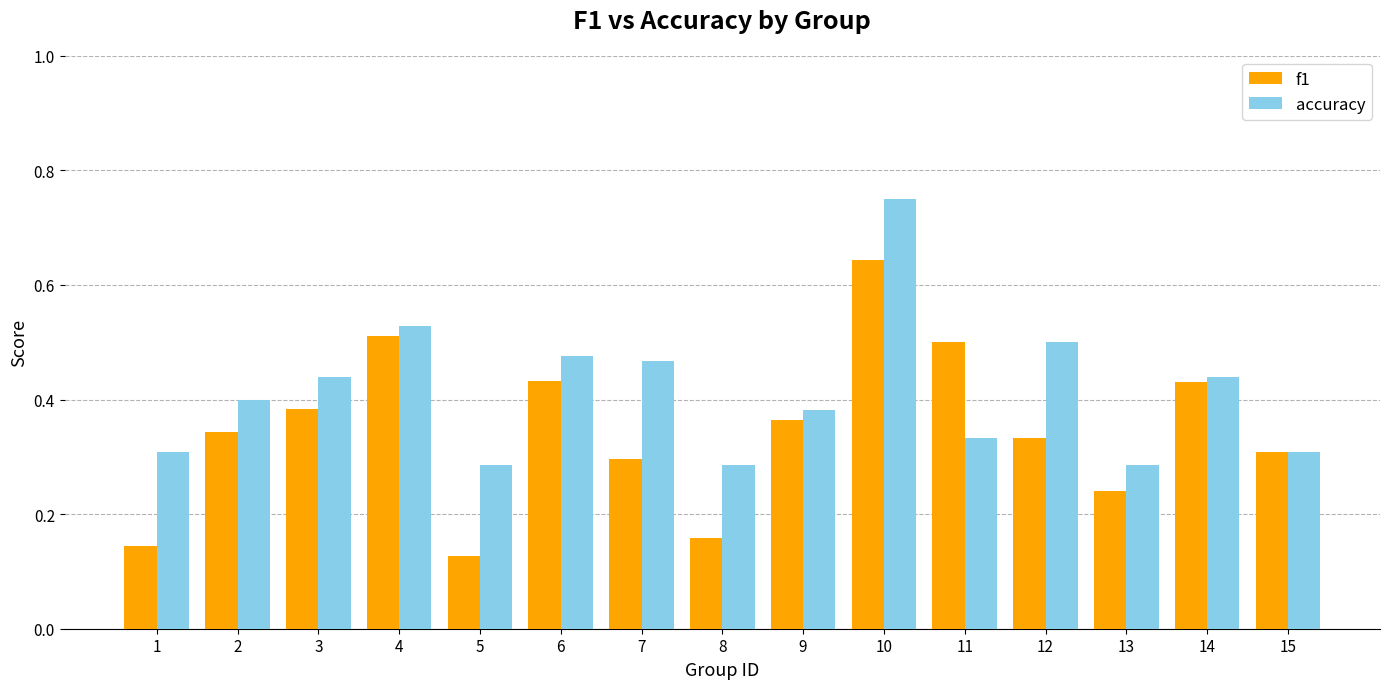

At which label does f1 reach its peak?

10